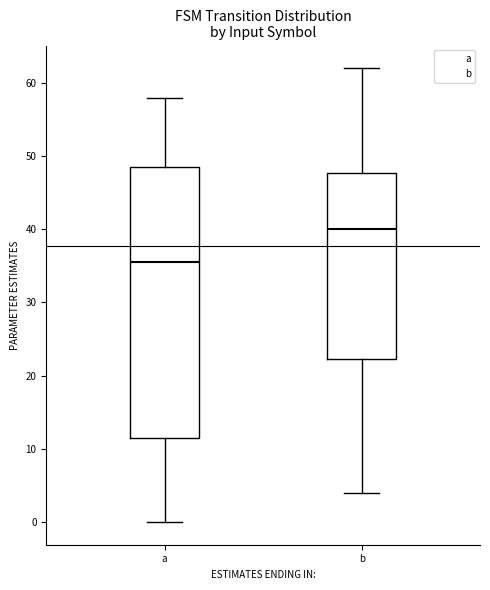

Reading left to right, transcribe this box plot: for each box, give where its median line is, the range the box spans, and where its two whiskers end, as read against the y-axis. The values are not printed on the chart, so give them approximately, as read against the axis.

a: median 36, box 12 to 49, whiskers 0 to 58
b: median 40, box 22 to 48, whiskers 4 to 62